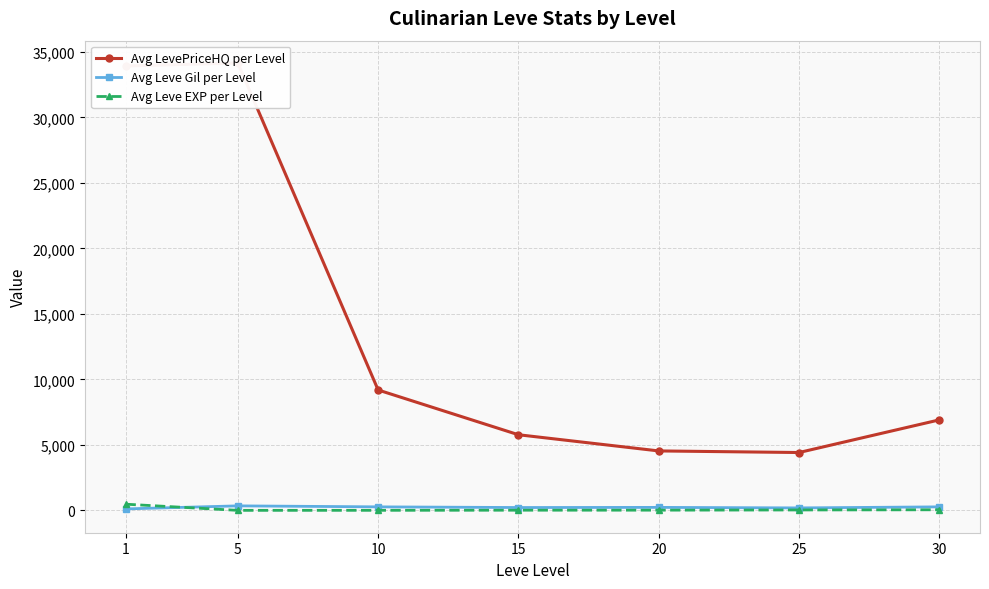

What is the total value across all series at 20?

4784